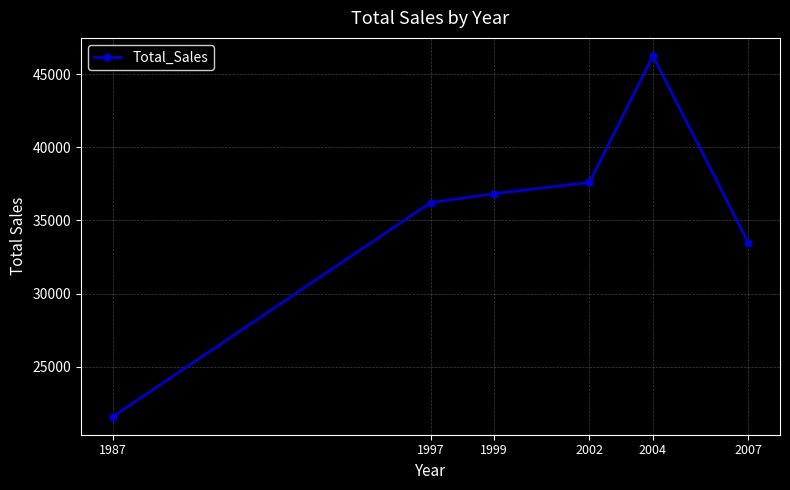

Which has a higher value, 1999 or 2007?

1999